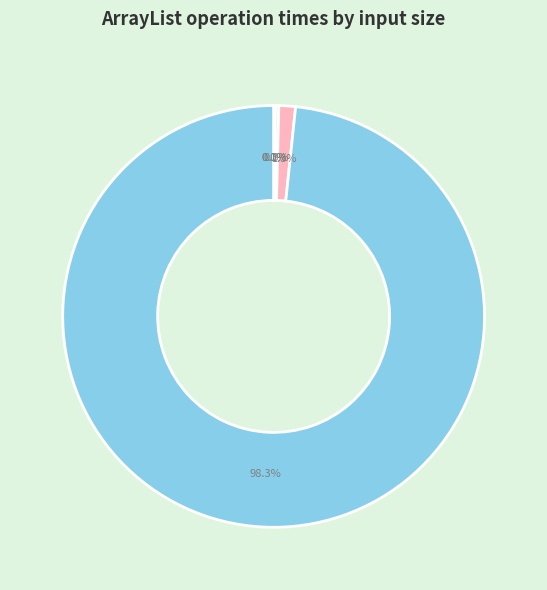

Does any single category account for the majority?

Yes